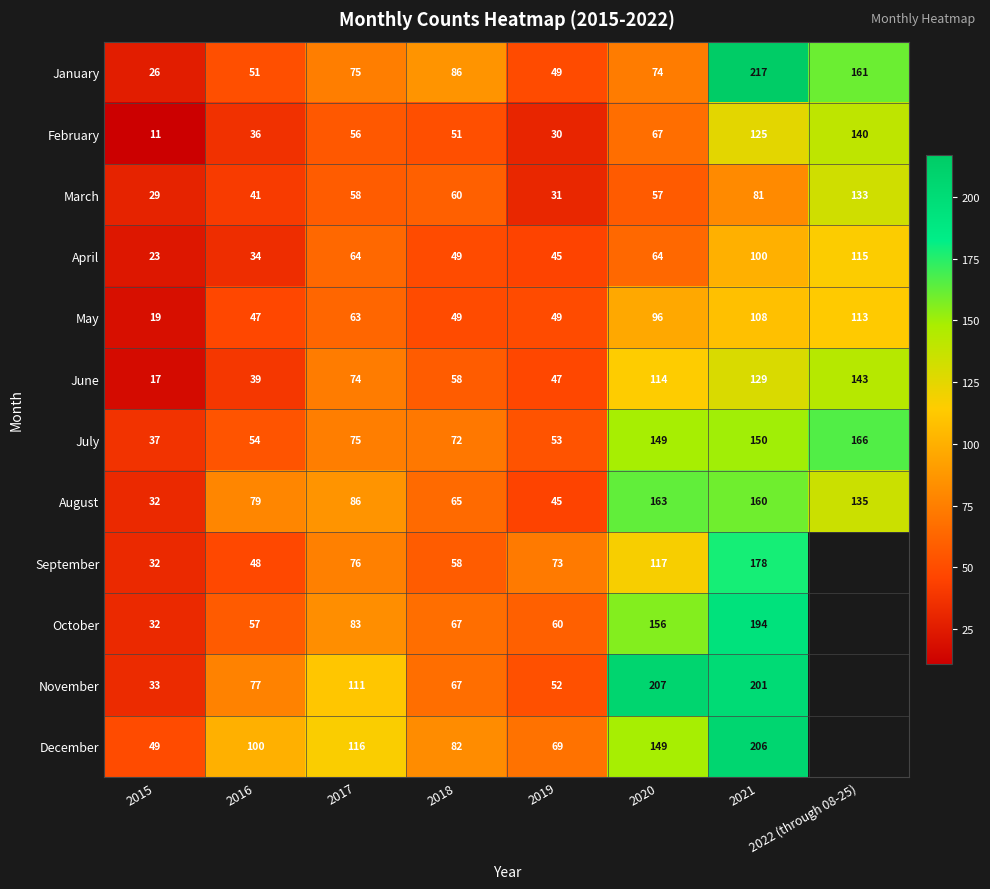

What is the greatest value displayed?

217.0